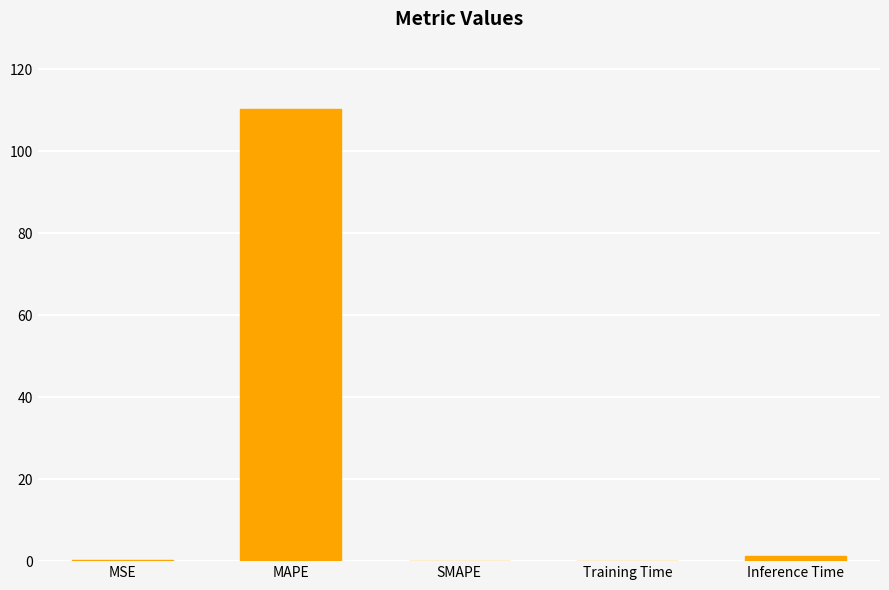

How many categories are shown in the chart?

5